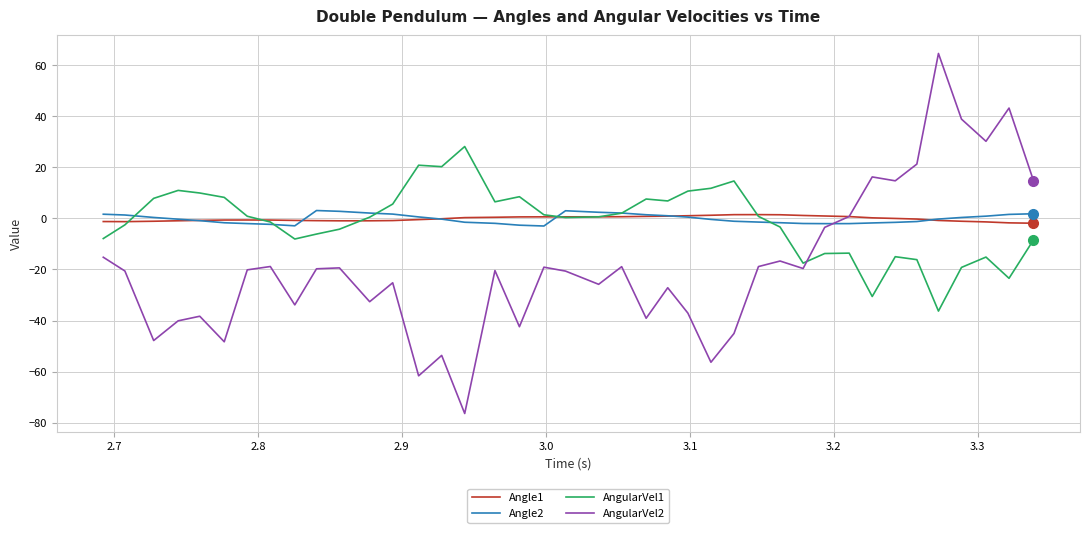

Which series has the widest spread of values?

AngularVel2